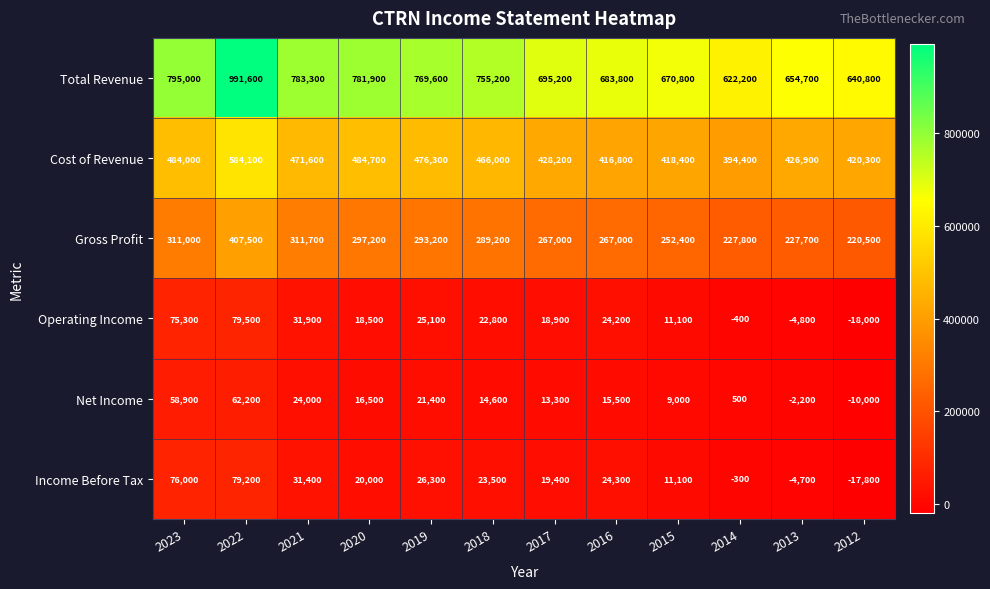

What is the sum of all Cost of Revenue values?

5471700